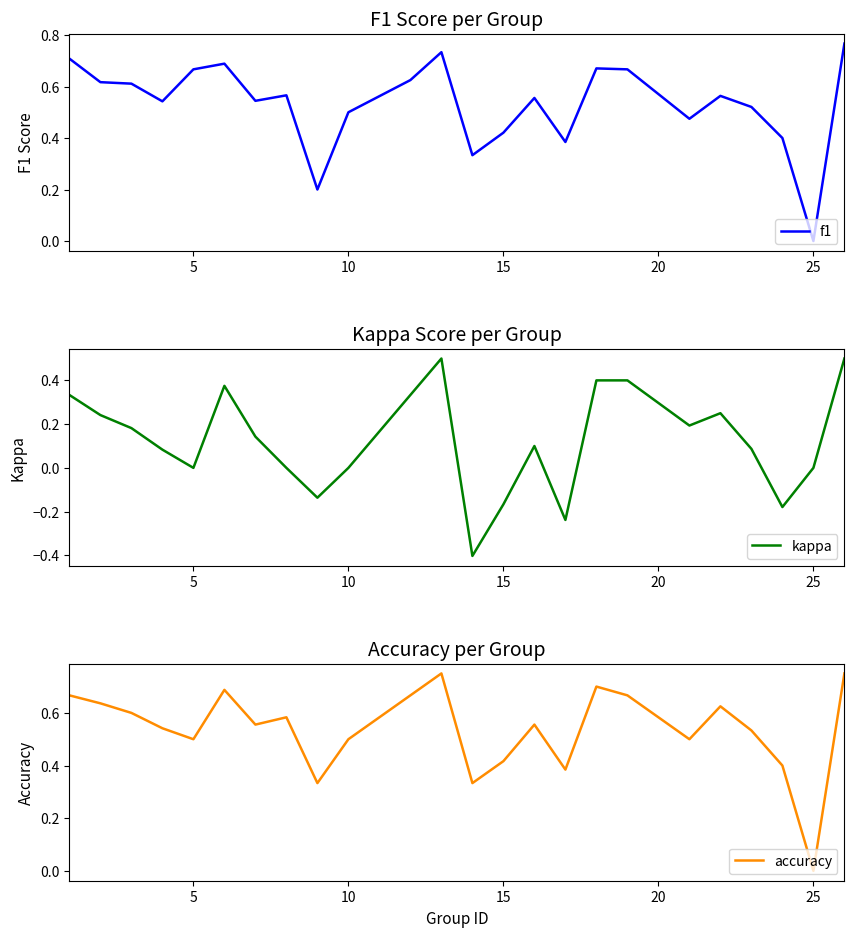

True or false: kappa has more than 0 points higher than both neighbors.

True